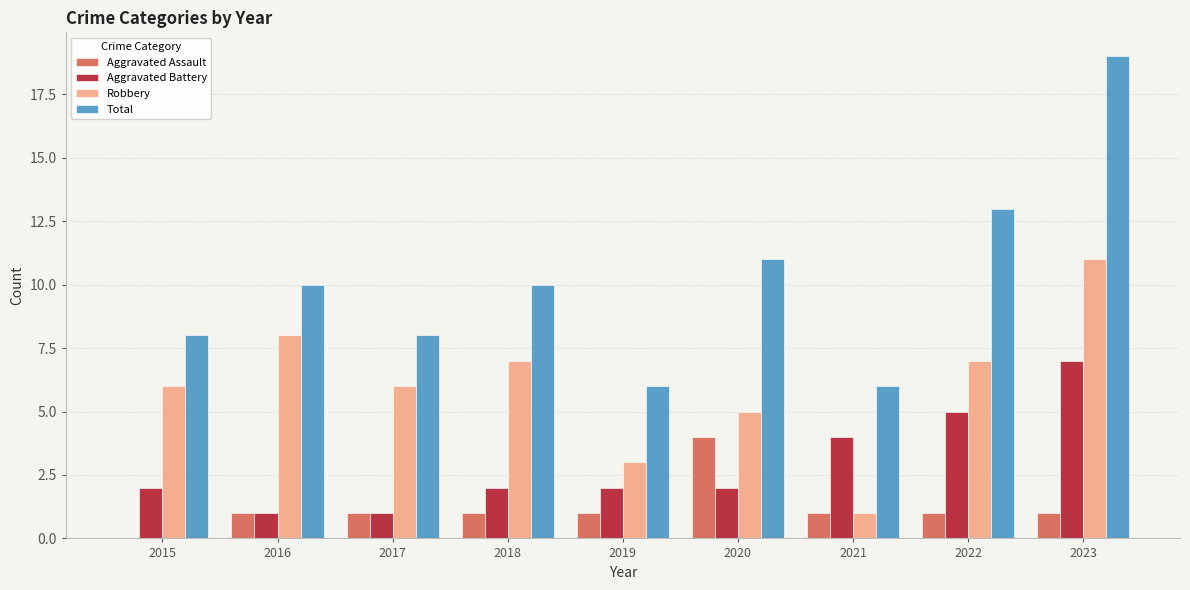

Are the bars grouped side by side (vs. stacked)?

Yes